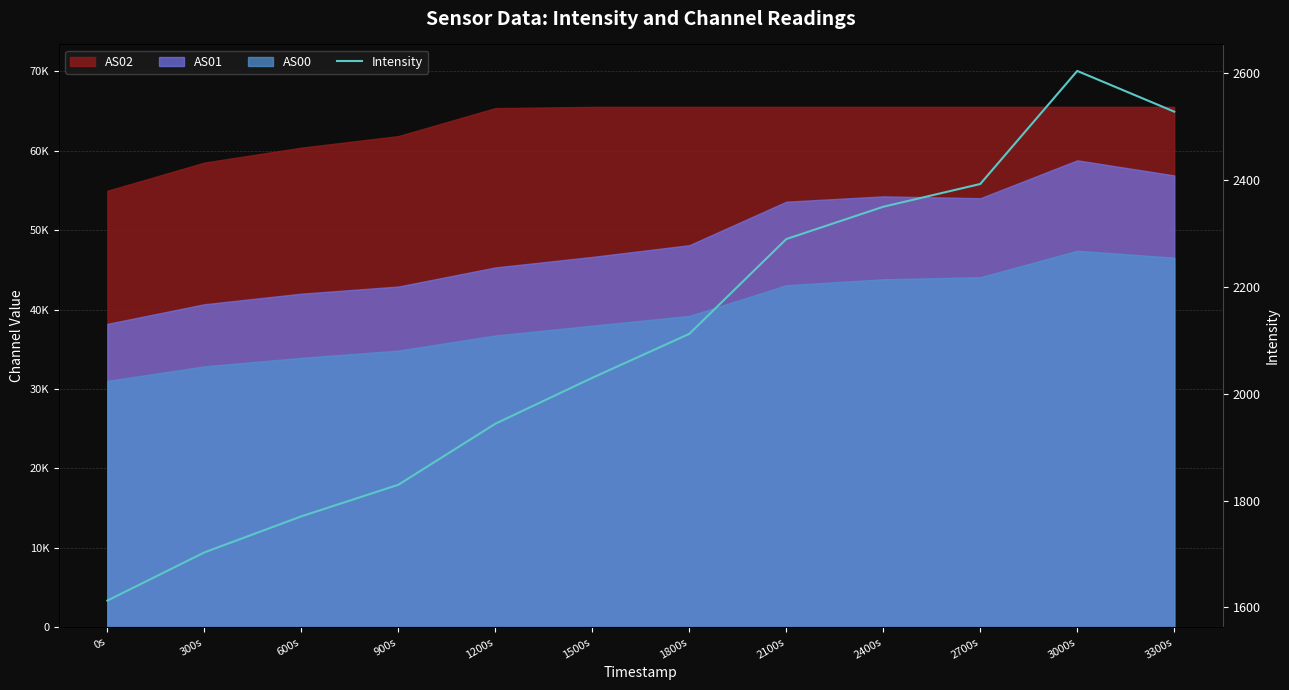

Rank the categories by value from lowest to highest.

0s, 300s, 600s, 900s, 1200s, 1500s, 1800s, 2100s, 2400s, 2700s, 3300s, 3000s